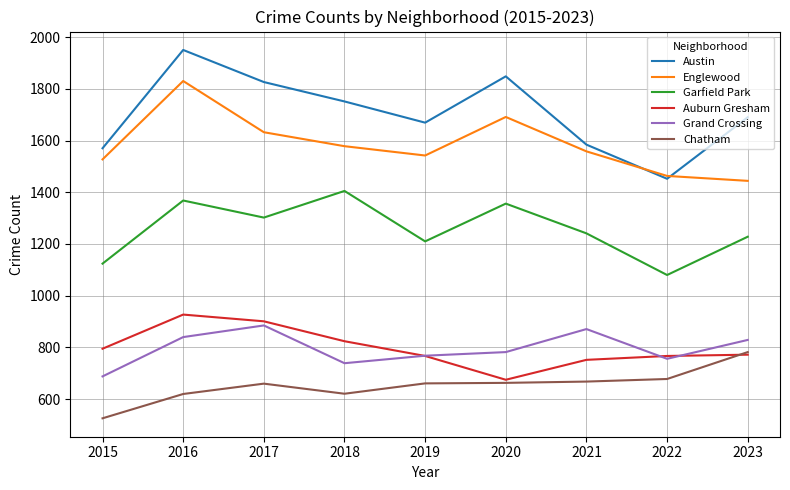

Which series has the widest spread of values?

Austin